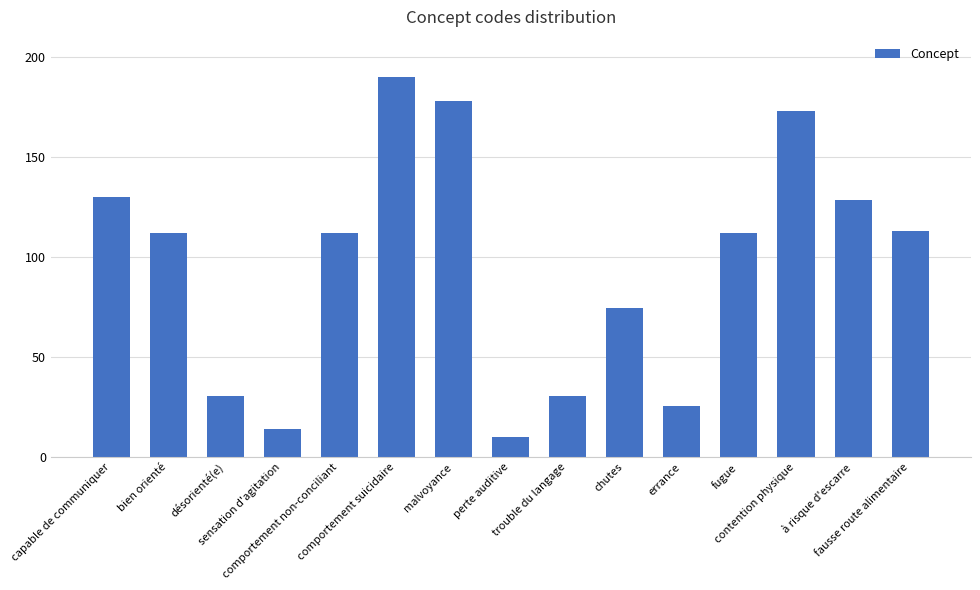

Read the value at perte auditive.

10.0